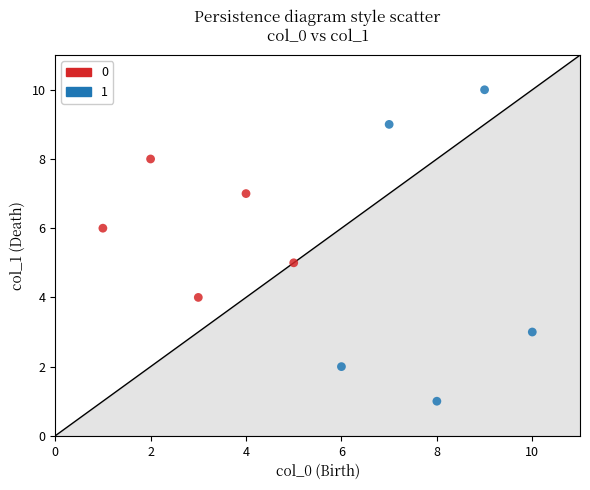

What are all the series names shown in the legend?

0, 1